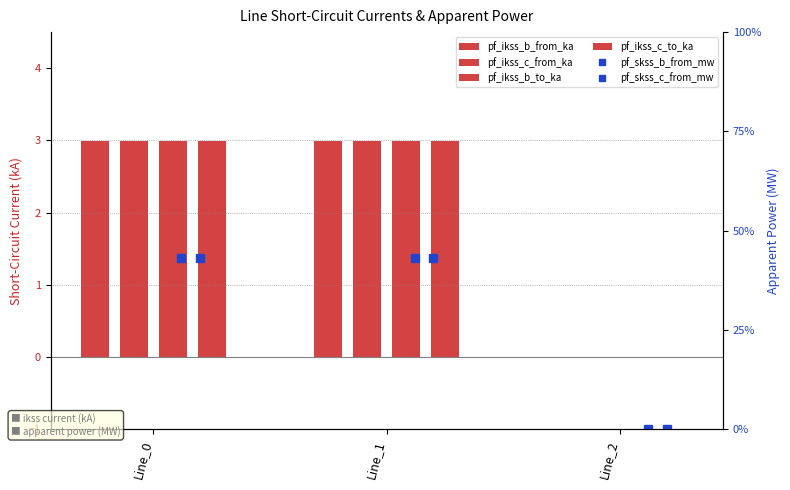

Count the number of categories in the chart.

3